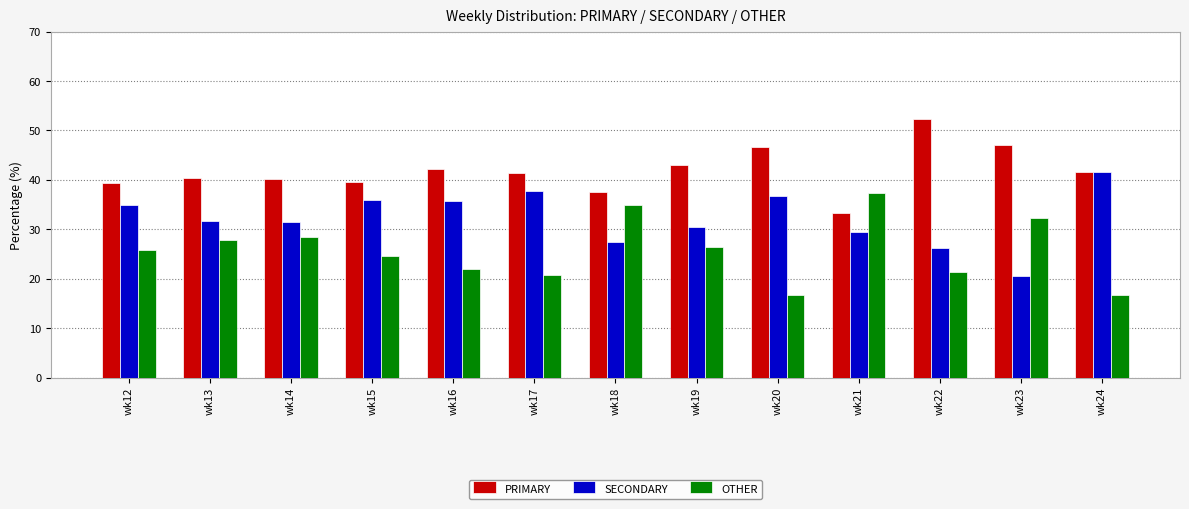

What is the spread (max minus min) of values at wk22?

31.0